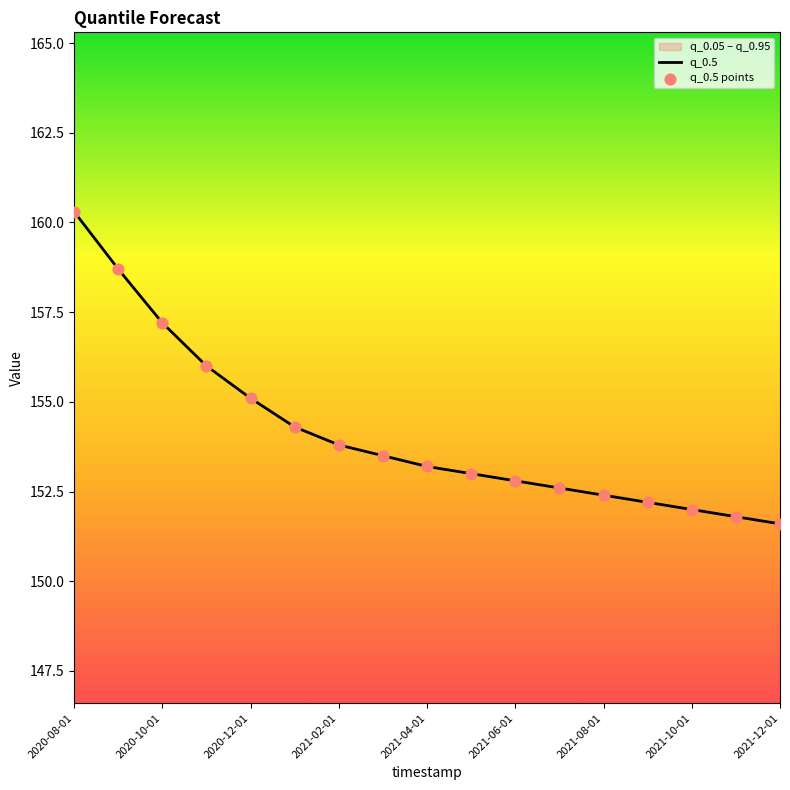

What is the total value across all series at 15?

303.6